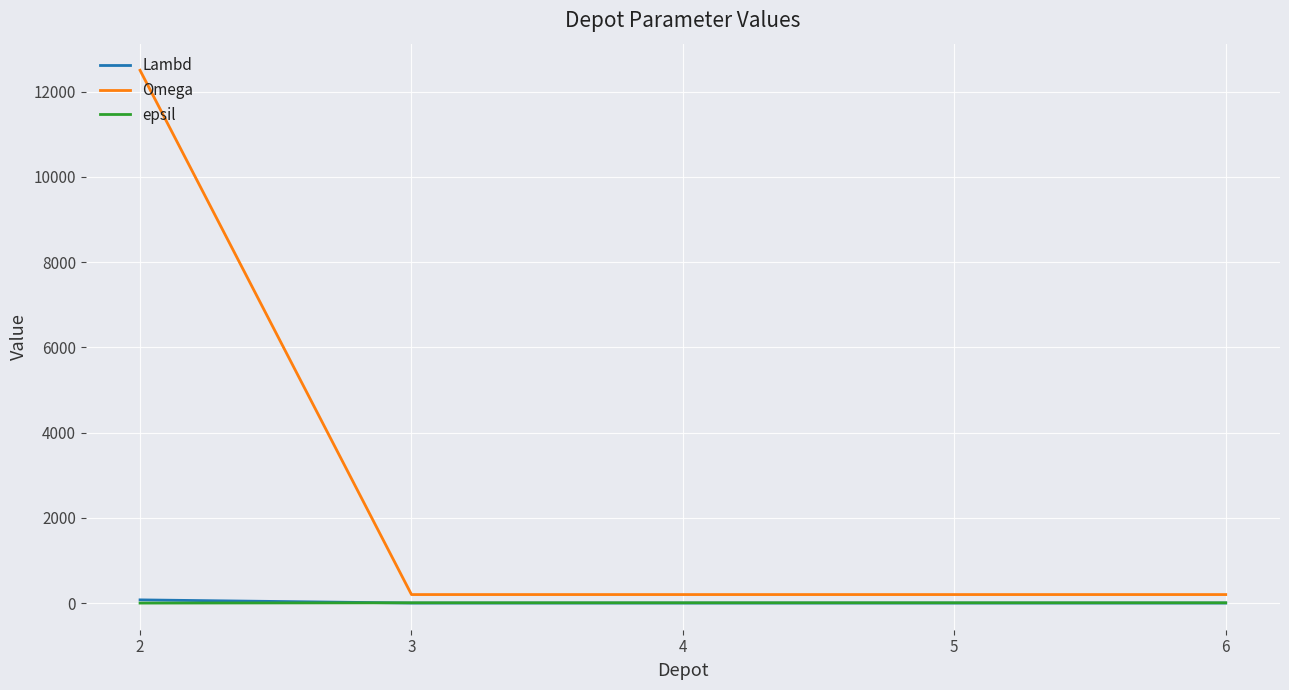

How many values in the Omega series exceed 200?

1